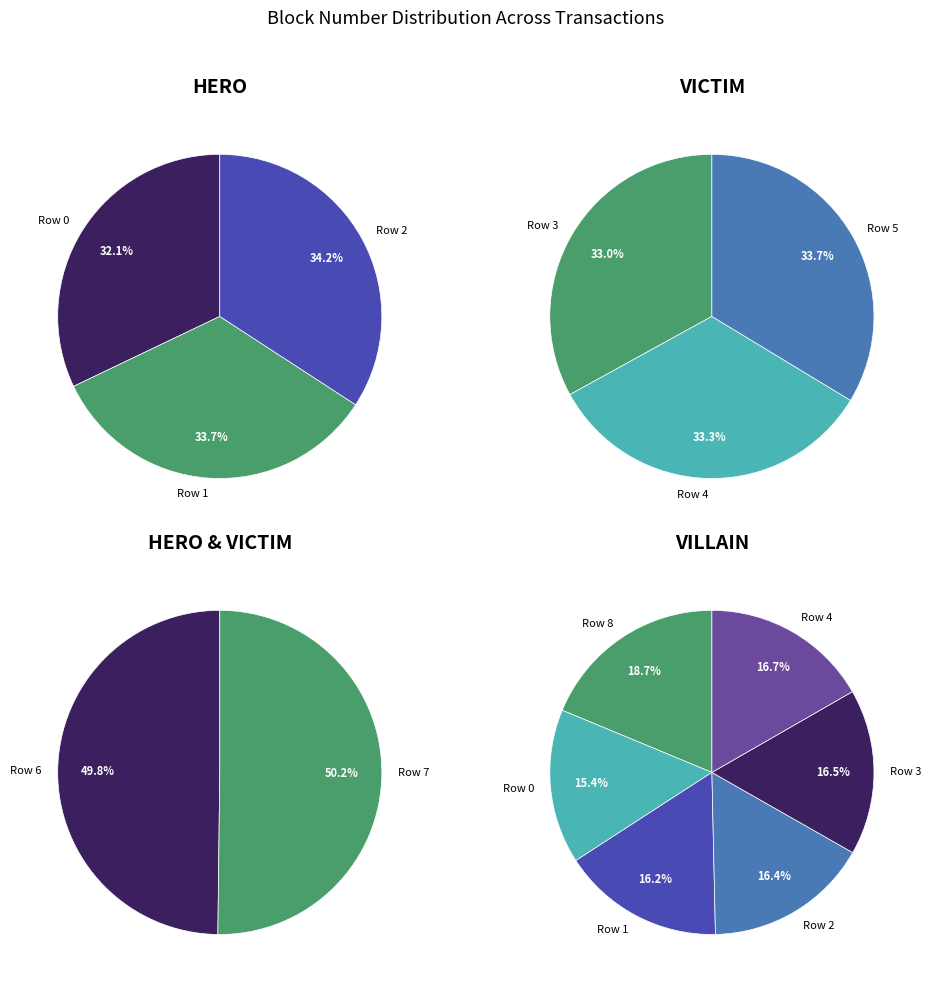

Is it true that Row 3 is 1% of the pie?

False